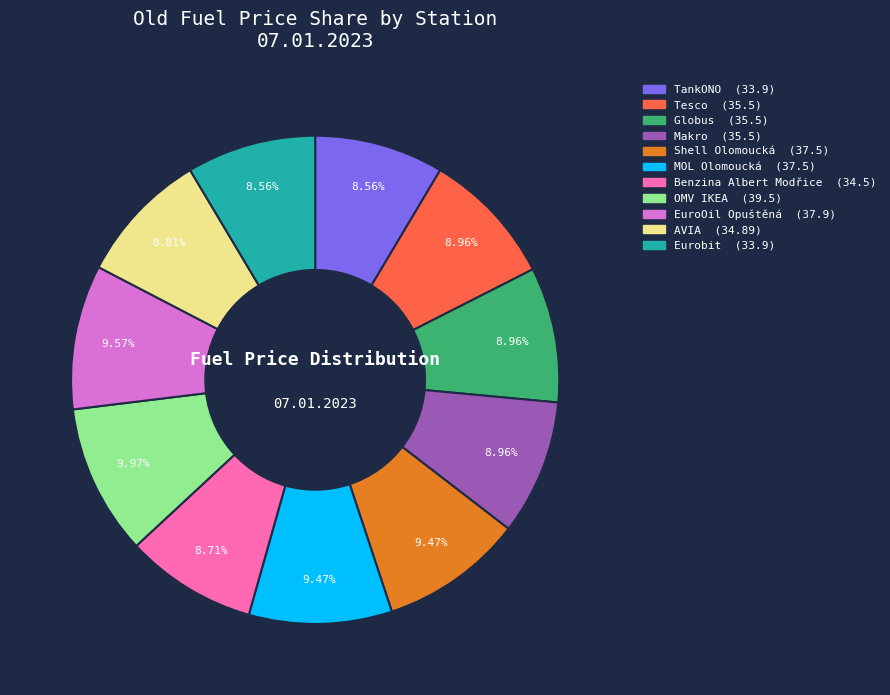

To the nearest percent, what is the difference between the largest and smallest slice percentages?

1%